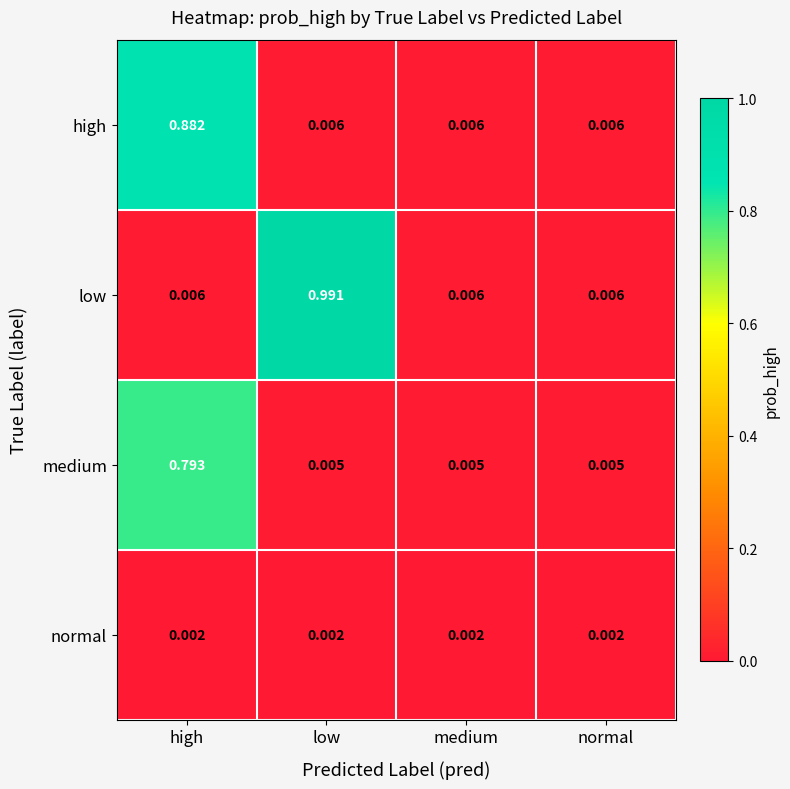

Which series has the widest spread of values?

low